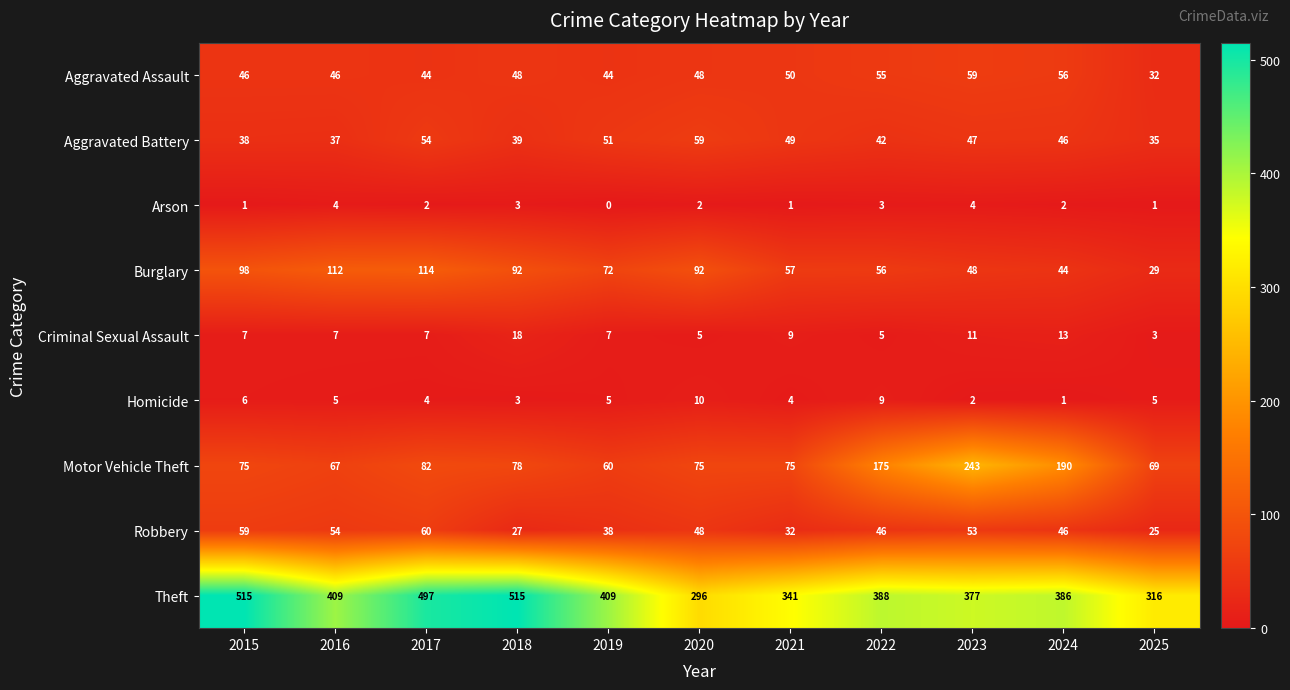

Which label corresponds to the smallest value in the chart?

2019